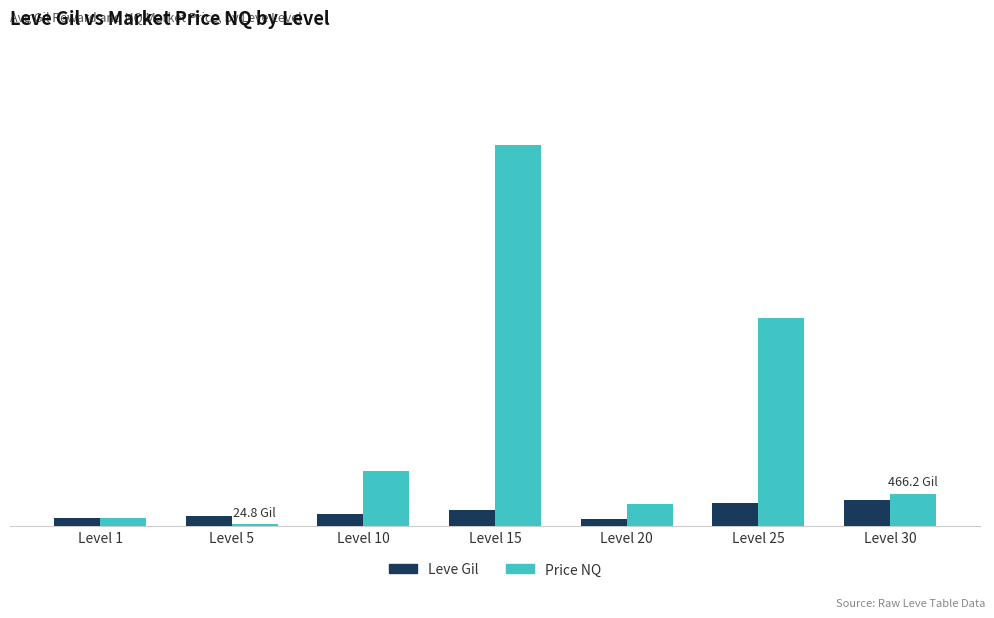

The Leve Gil series shows 169.0 at Level 10. True or false?

True